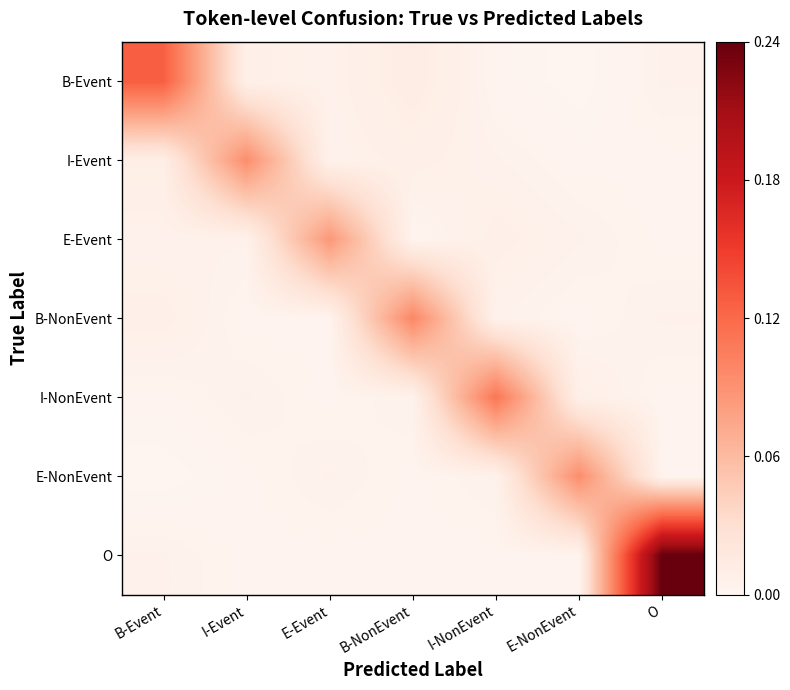

Which series has the largest total across all categories?

O